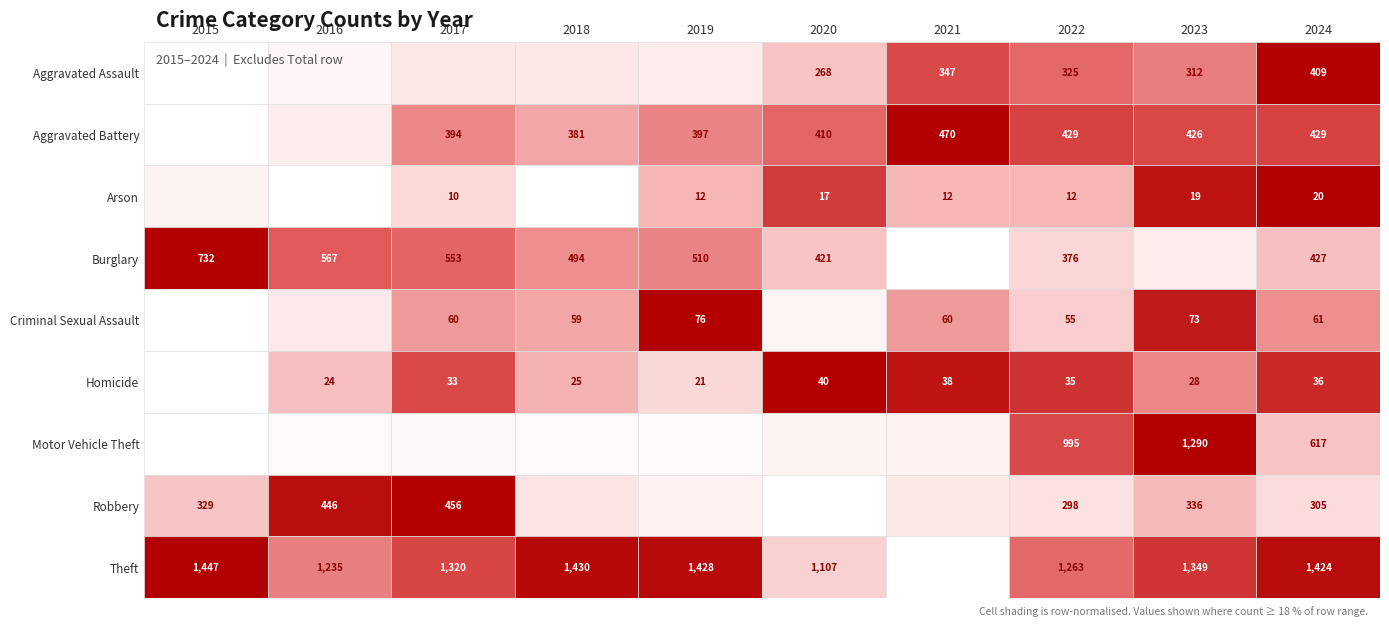

What is the average value of the Aggravated Assault series?

272